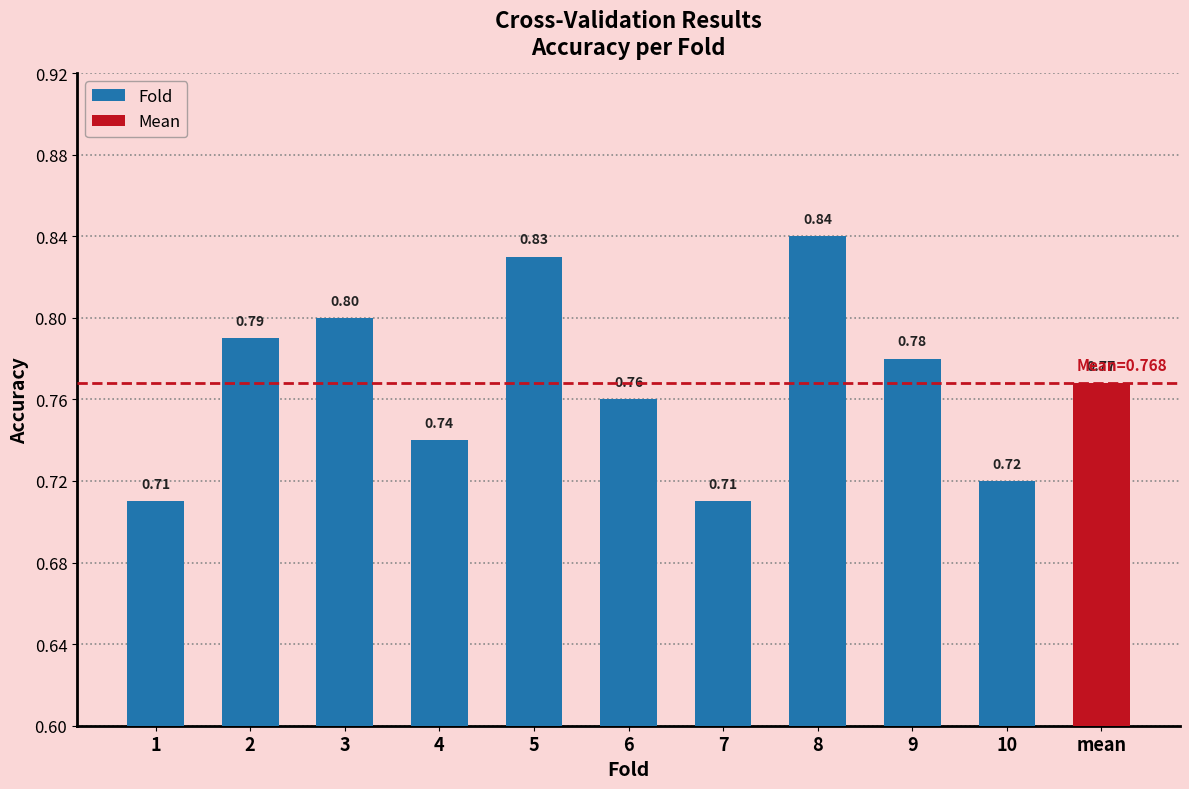

Which has a higher value, 6 or 10?

6